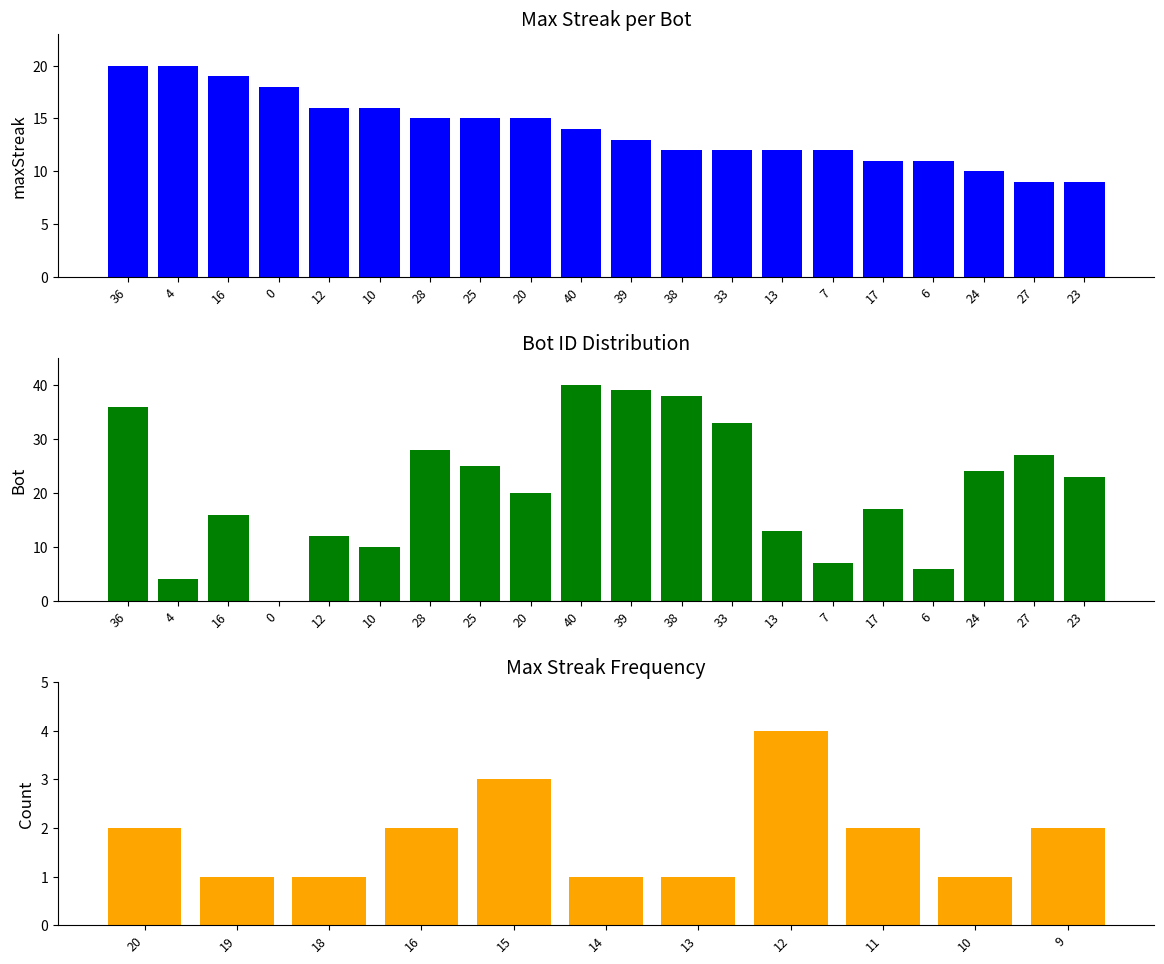

What is the sum of all Bot values?

418